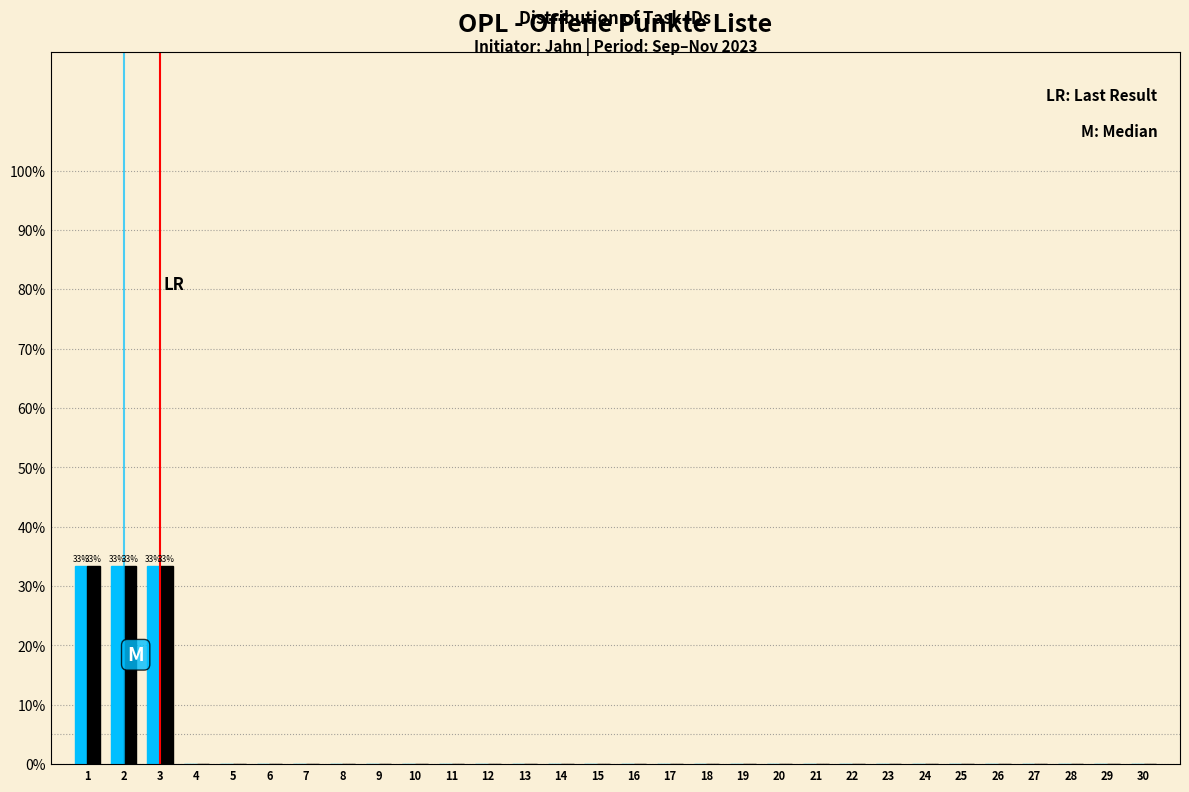

What is the maximum value shown in the chart?

33.3